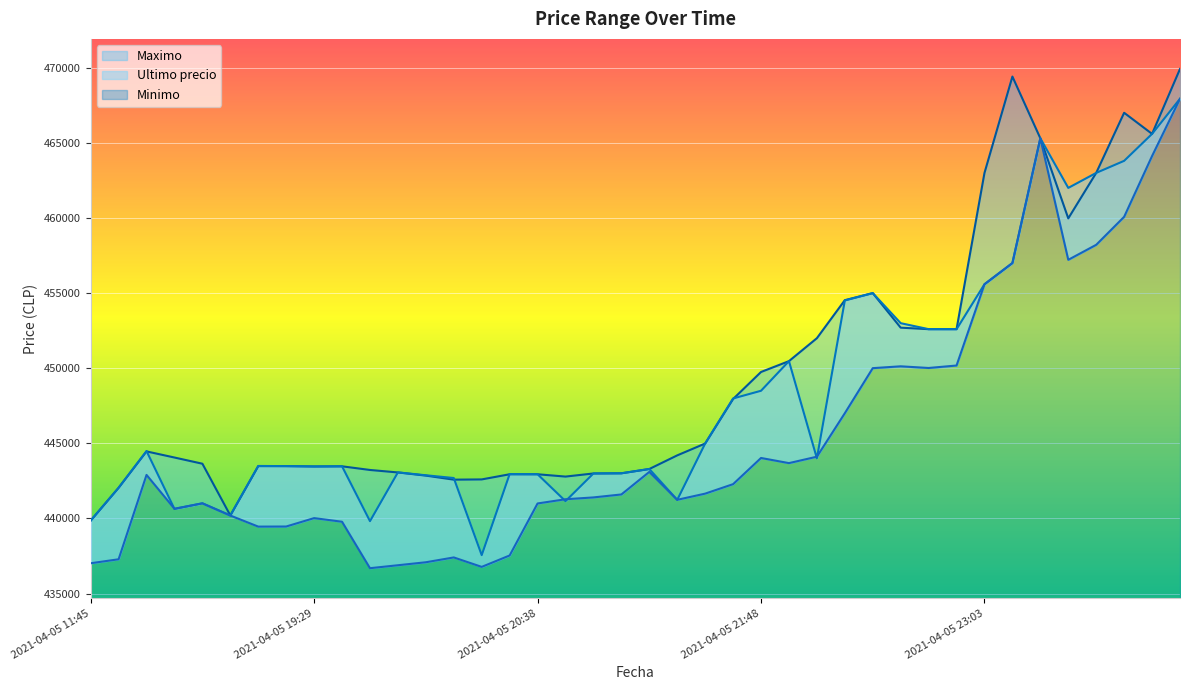

What is the lowest value of the Maximo series?

439856